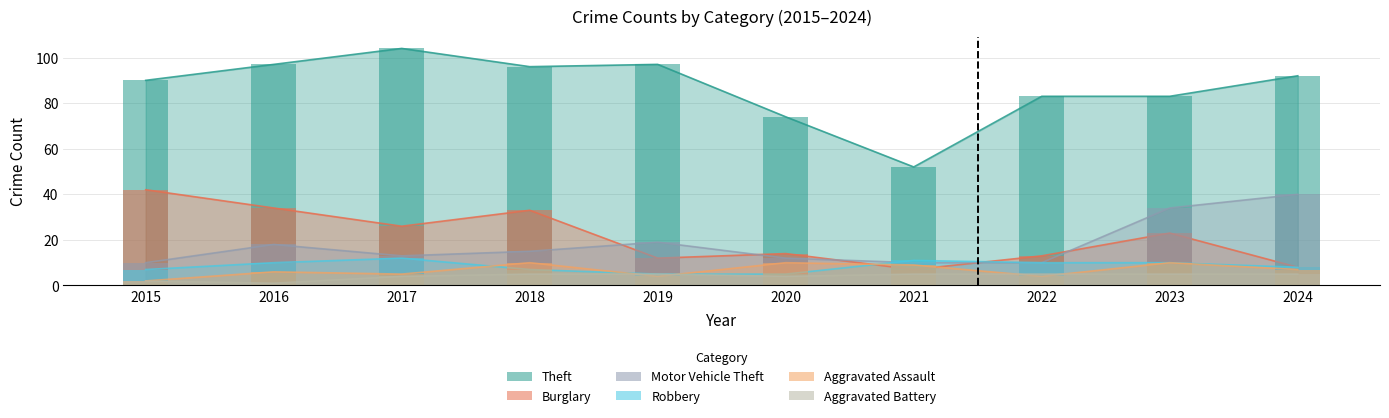

What is the minimum value for Robbery?

5